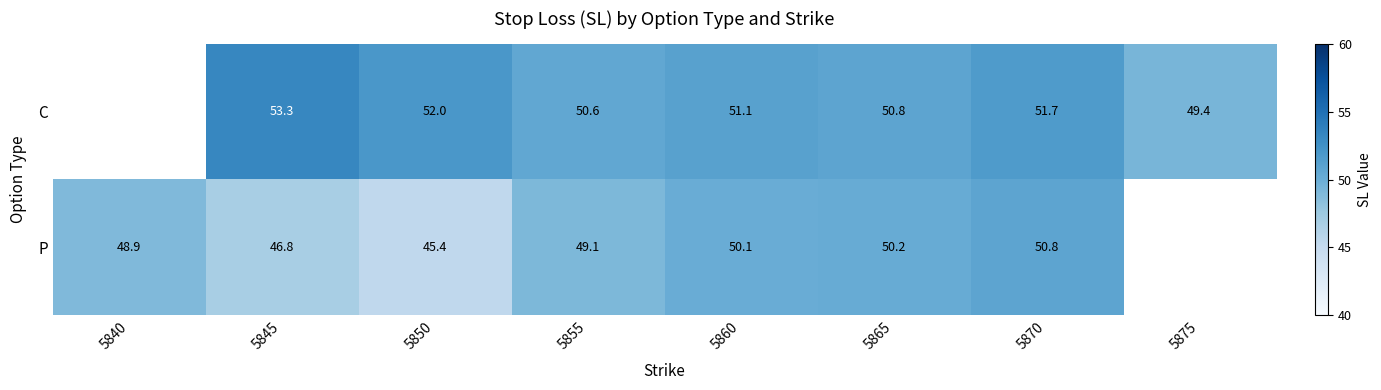

What is the smallest value displayed?

45.4